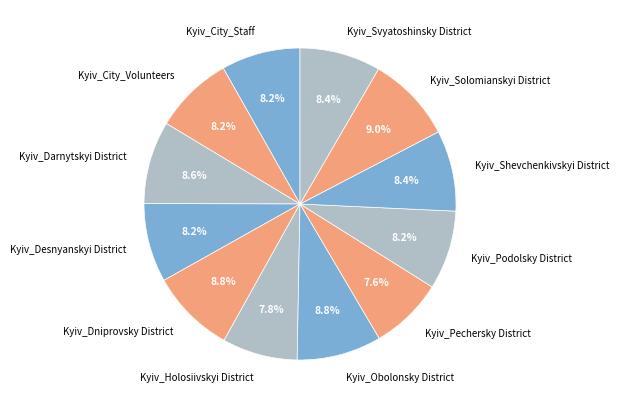

Count the number of slices in the pie.

12